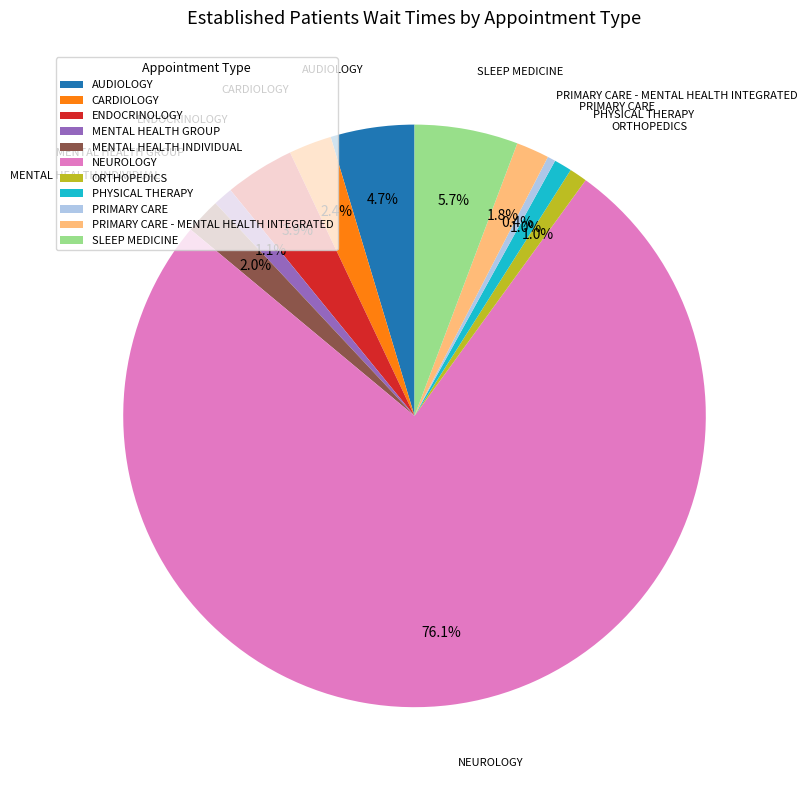

To the nearest percent, what portion does AUDIOLOGY represent?

5%